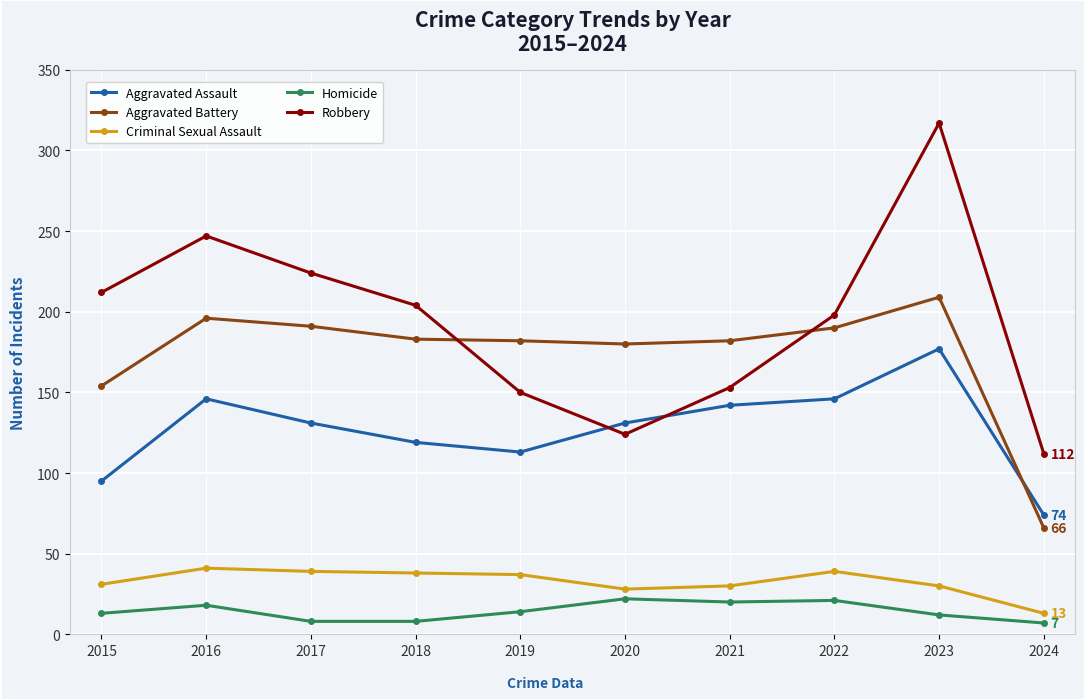

At which label does Criminal Sexual Assault reach its minimum?

2024